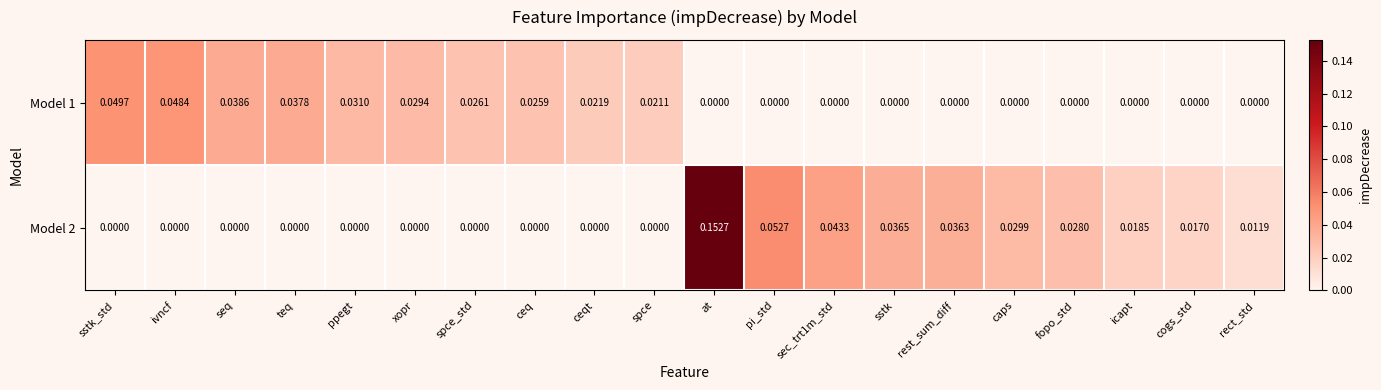

Is the value of Model 2 at at greater than the value of Model 1 at teq?

Yes